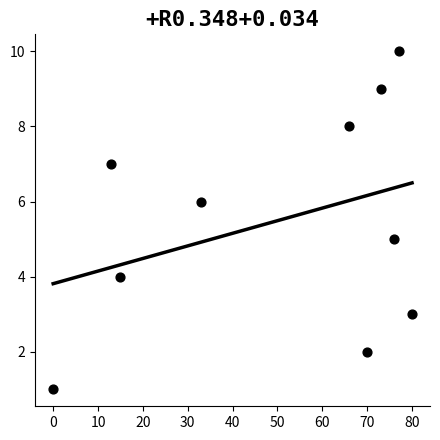

What is the range of X values (max minus min)?

80